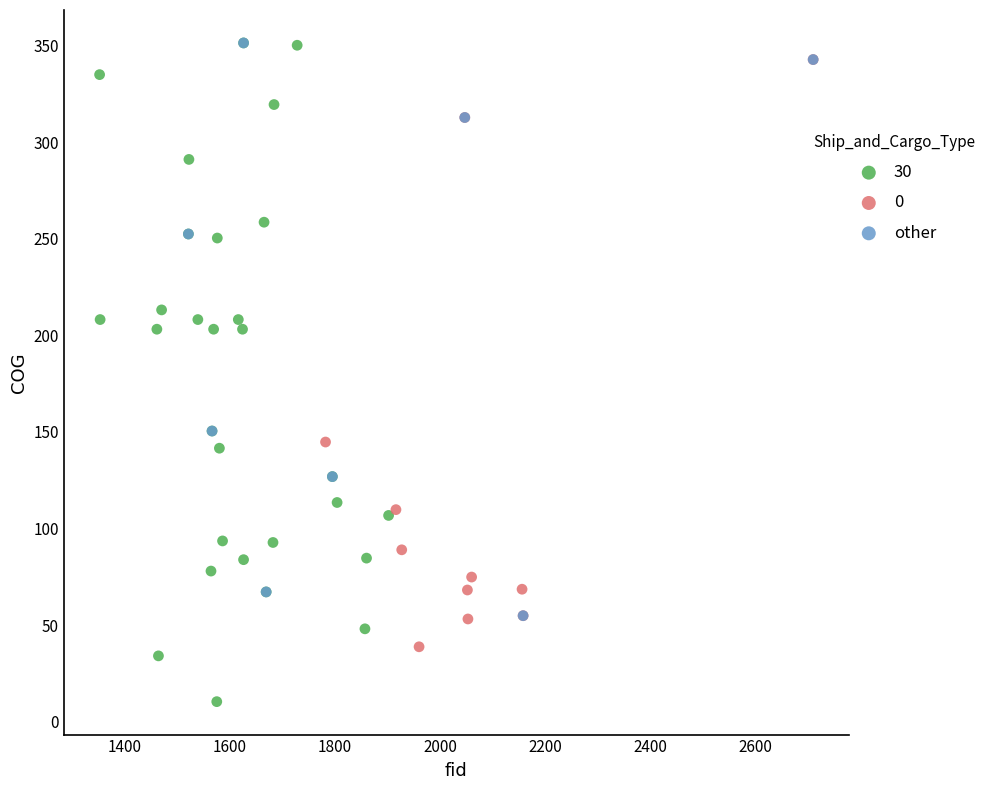

Which series has the largest Y range (max minus min)?

30